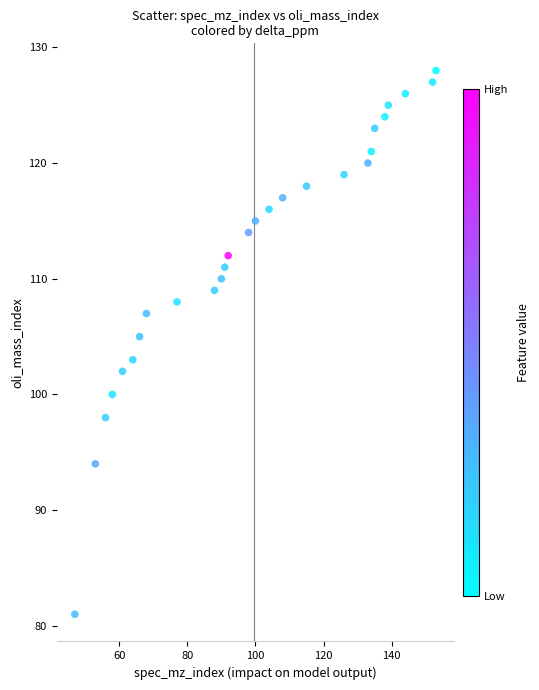

What is the range of Y values (max minus min)?

47